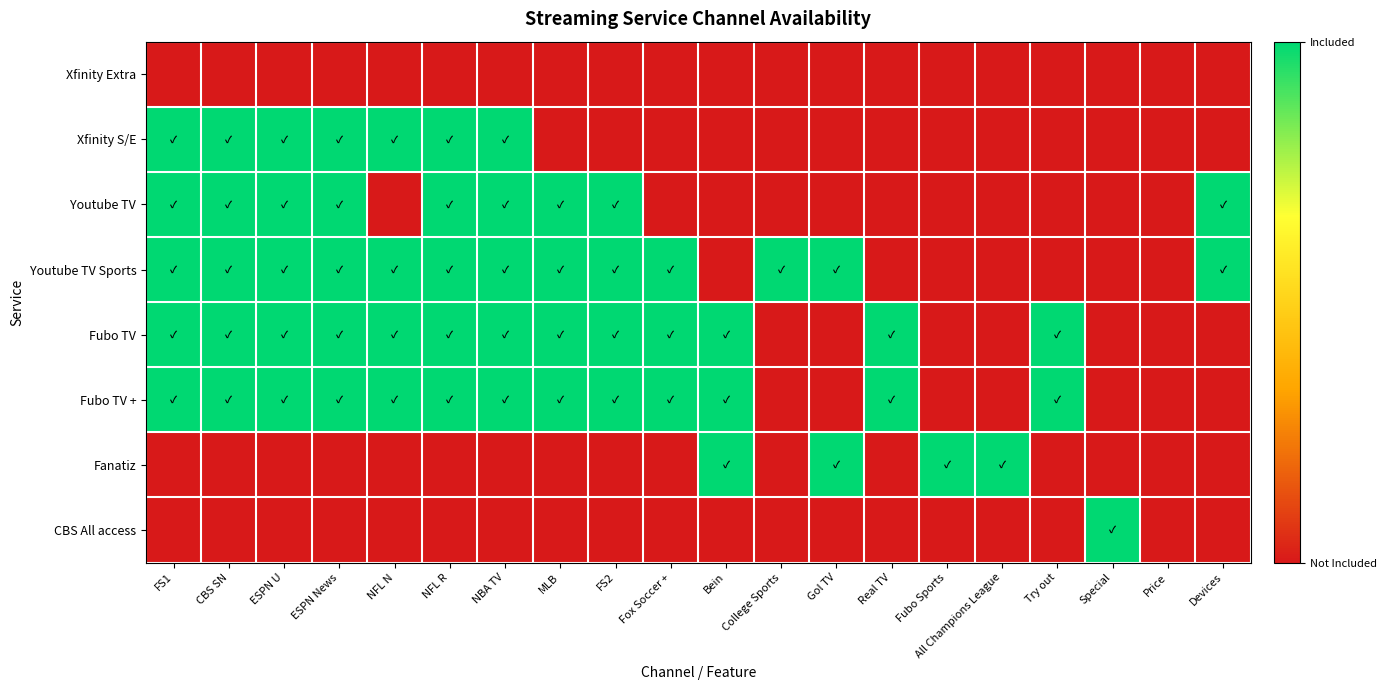

At which category does the chart reach its minimum across all series?

FS1